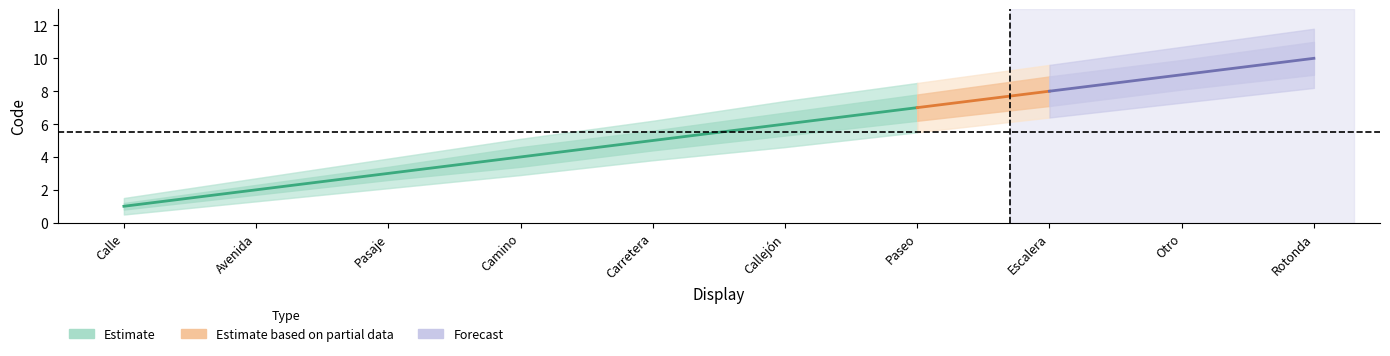

Does the chart have visible grid lines?

No